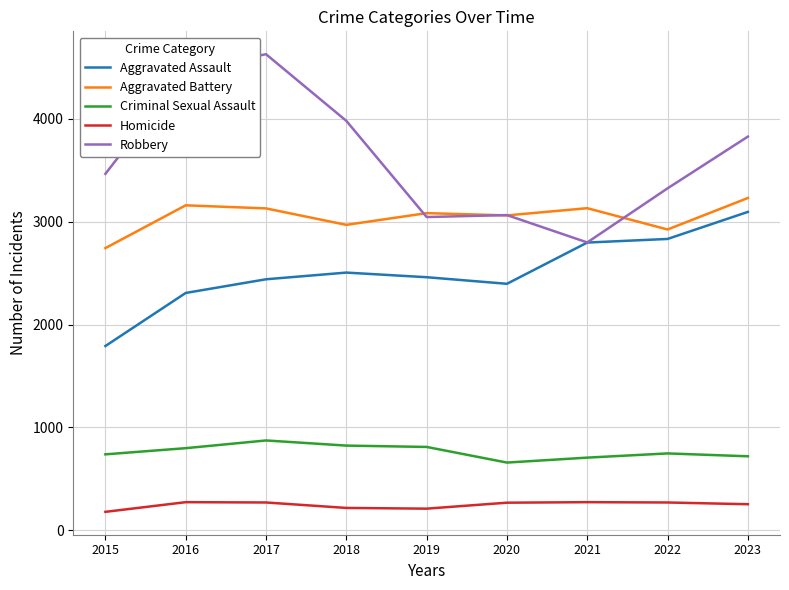

What is the sum of all Robbery values?

32605